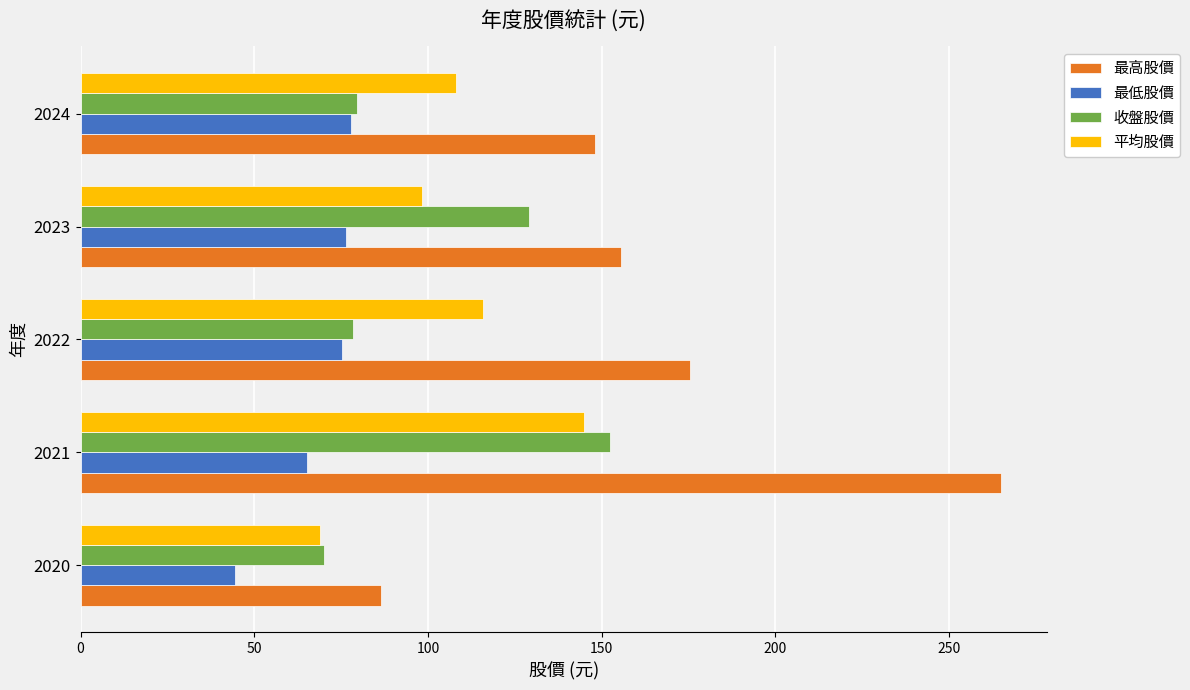

Between 2020 and 2024, which series saw the biggest shift?

最高股價